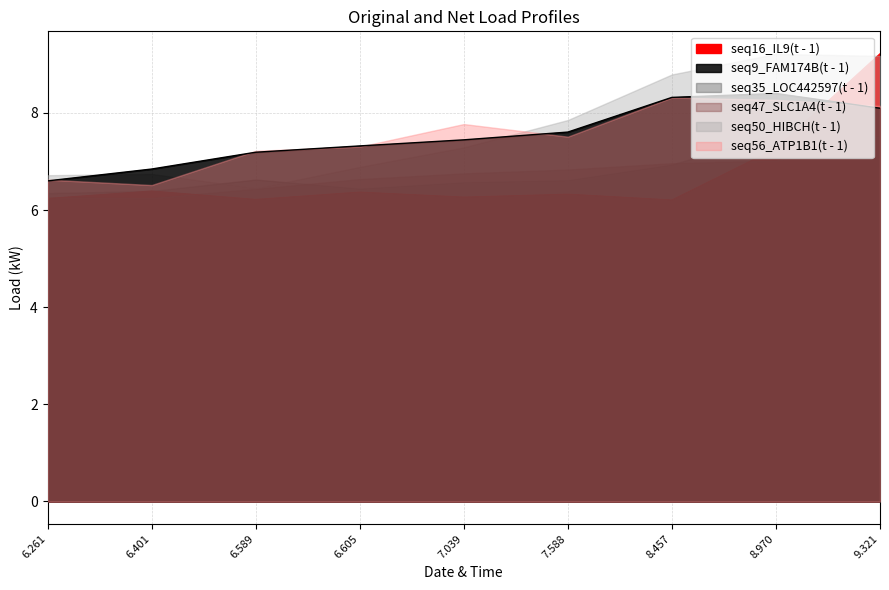

The value of seq16_IL9(t - 1) at 6.401 is 6.4. True or false?

True